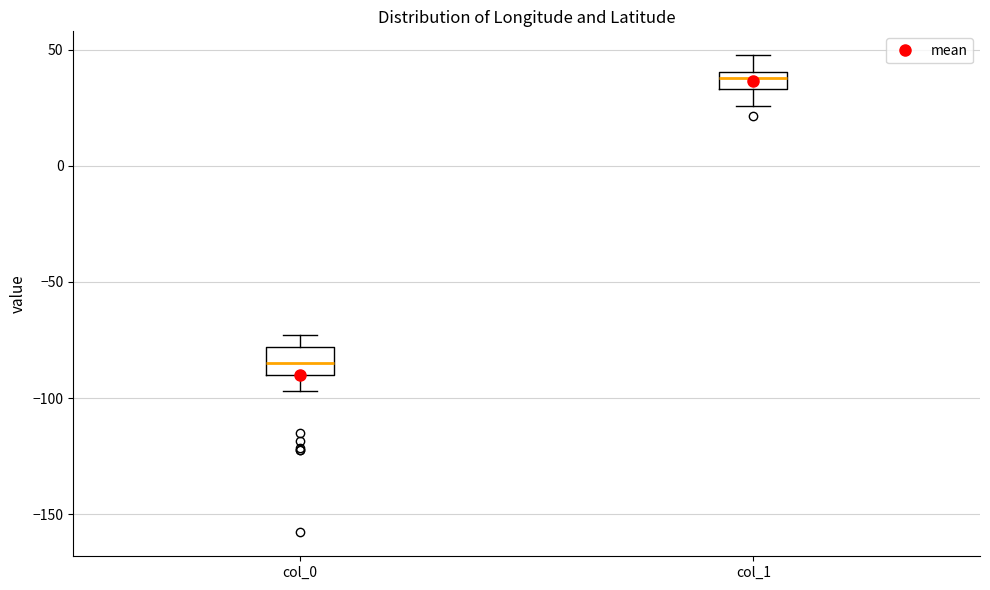

Which box's median line is the highest?

col_1